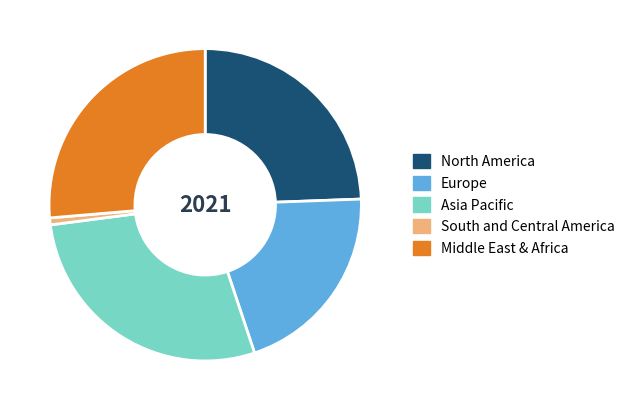

Which slice is the smallest?

South and Central America